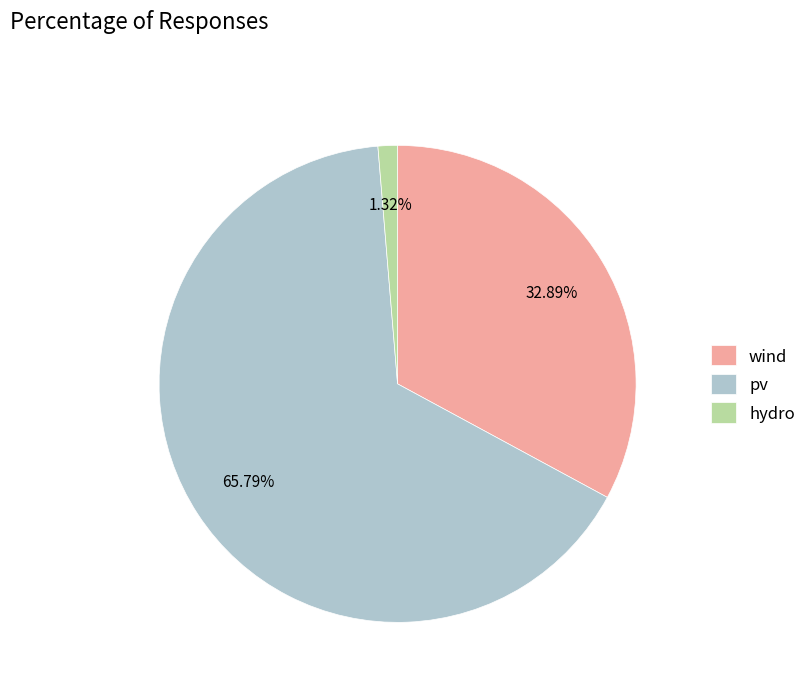

Is the sum of wind and pv greater than half?

Yes